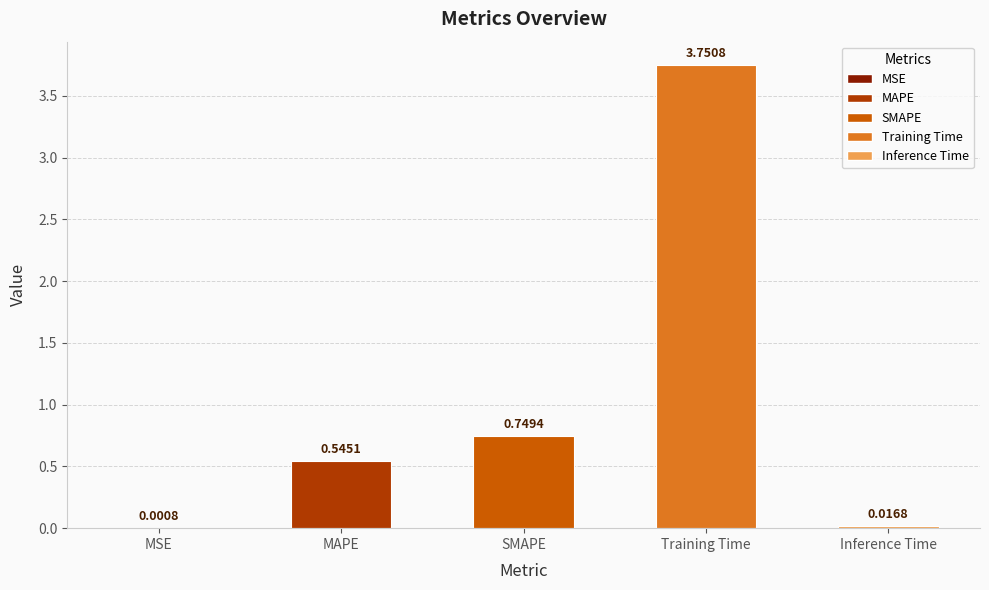

At which category does the chart reach its peak across all series?

Training Time